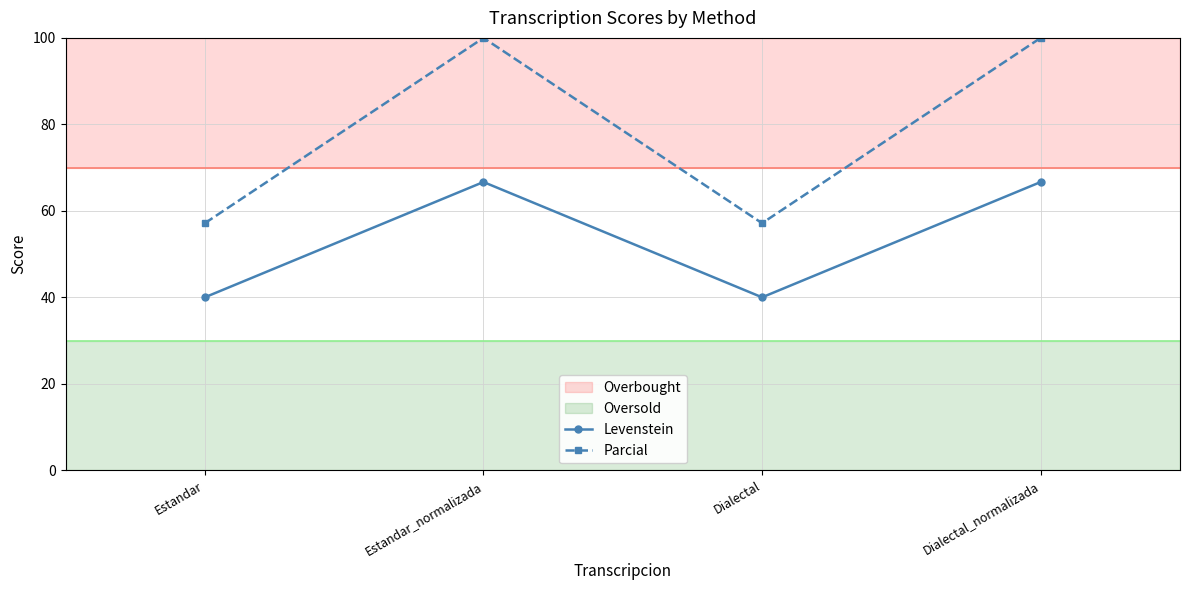

At which label does Levenstein first exceed 66?

Estandar_normalizada